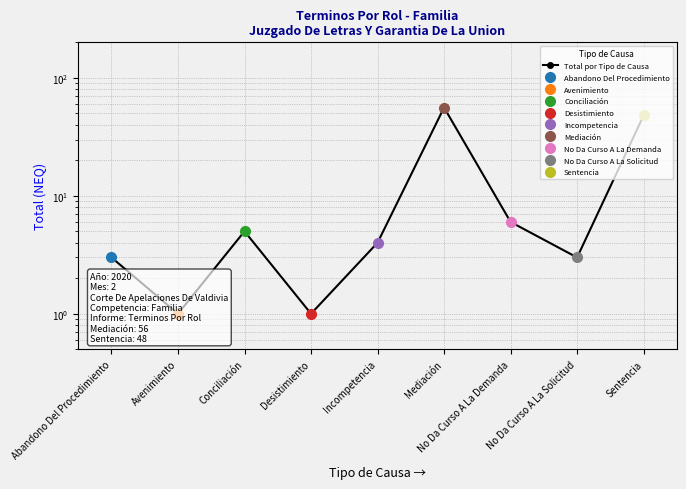

True or false: the data has more than 2 interior local peaks.

False